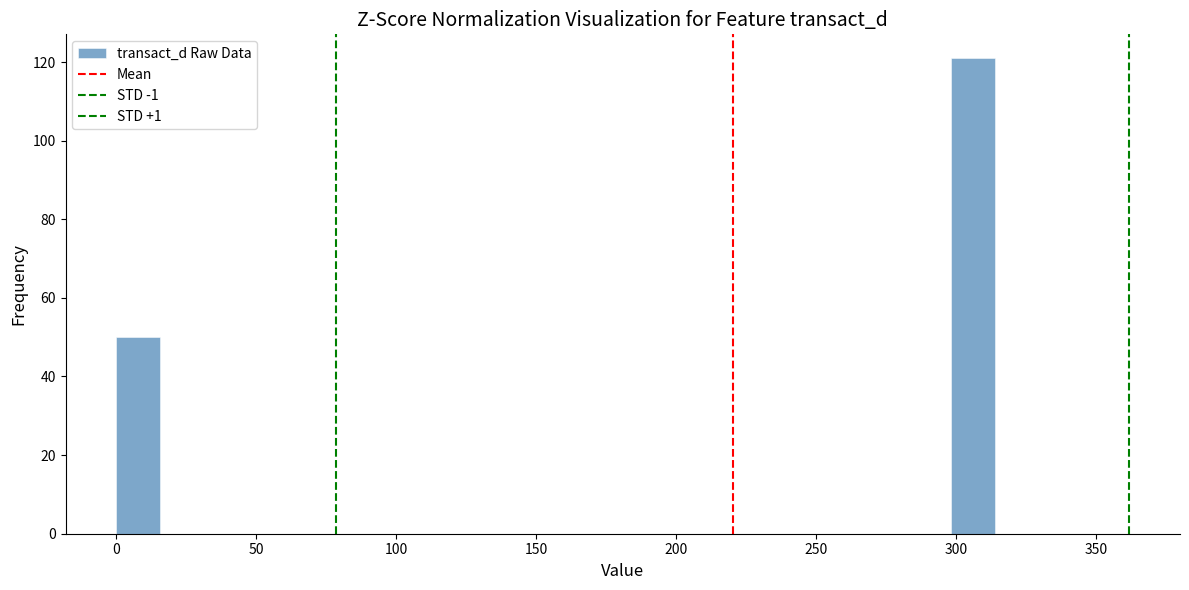

Read against the x-axis, roughly where is the centre of the tallest bar?

305